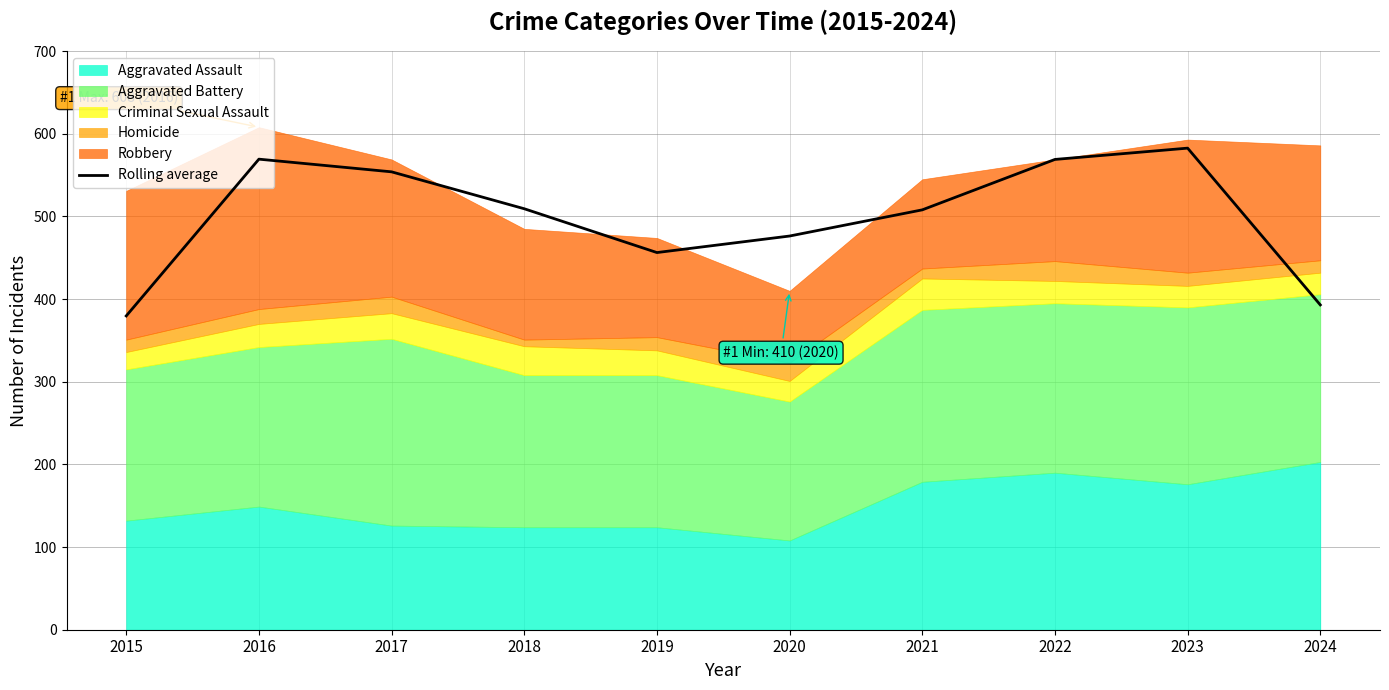

What is the value of the 5th point from the left?

456.3